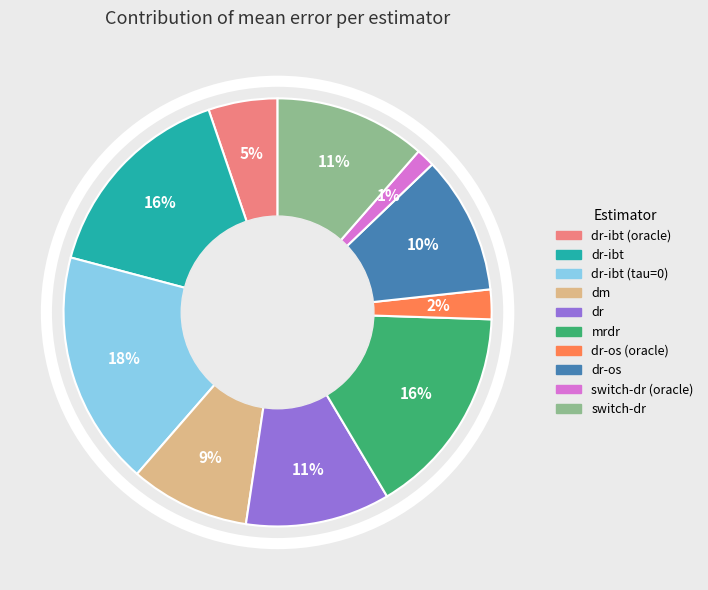

Count the number of slices in the pie.

10